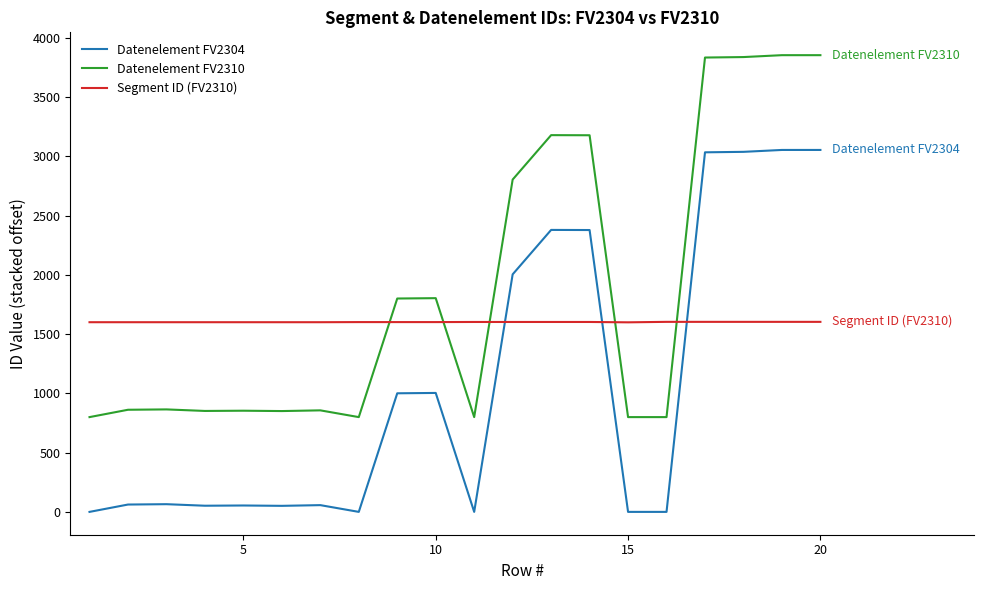

Which series has the largest total across all categories?

Datenelement FV2310